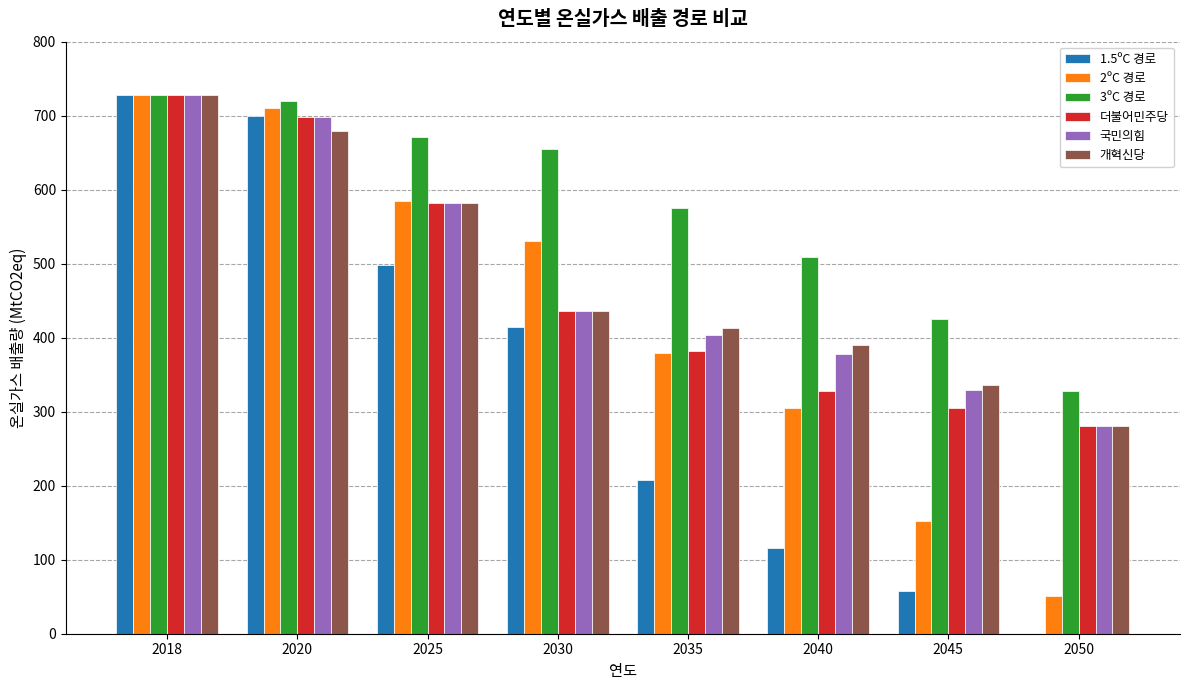

What is the sum of all 국민의힘 values?

3837.2